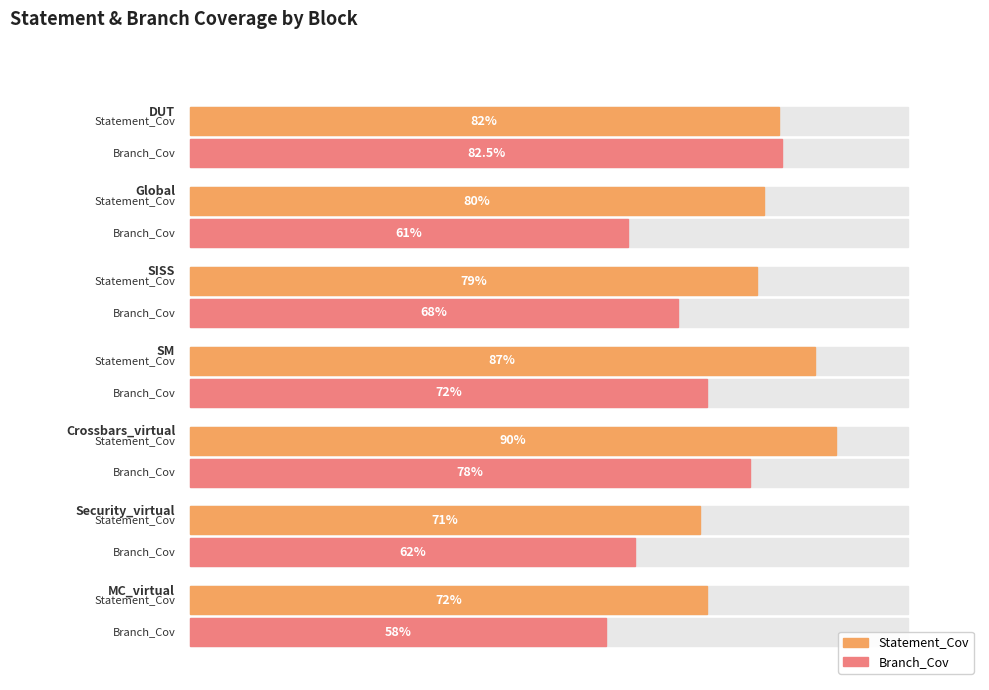

List the series in order of their peak value, highest first.

Statement_Cov, Branch_Cov